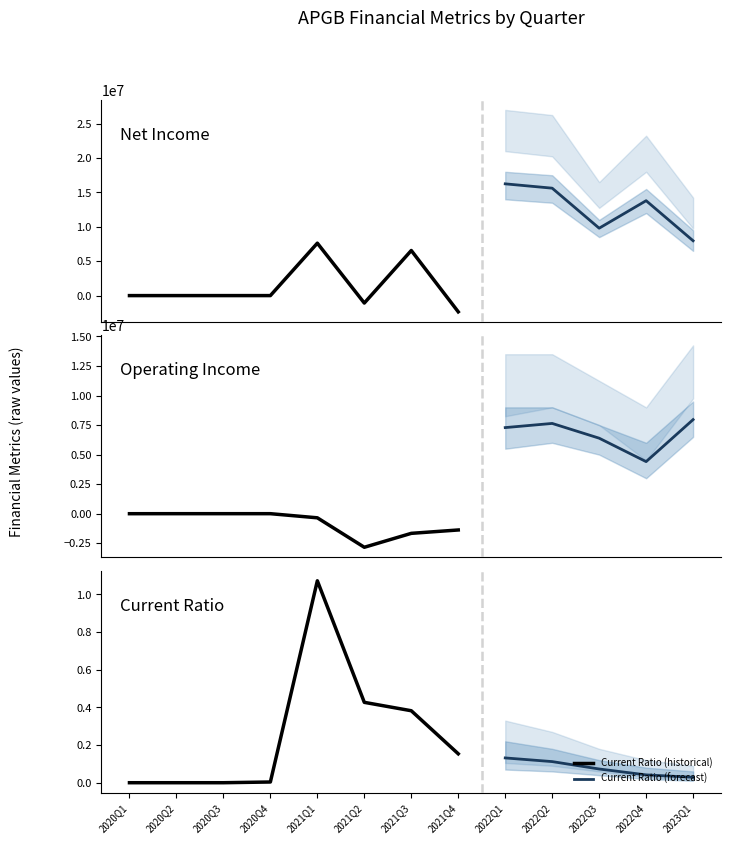

True or false: OperatingIncome has a value of 2293000.1 at 2022Q3.

False